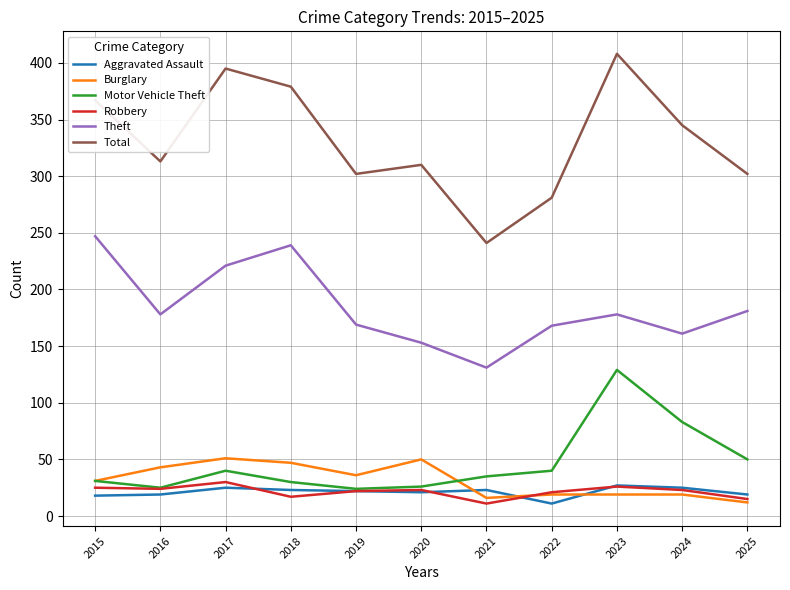

How many lines are shown in the chart?

6